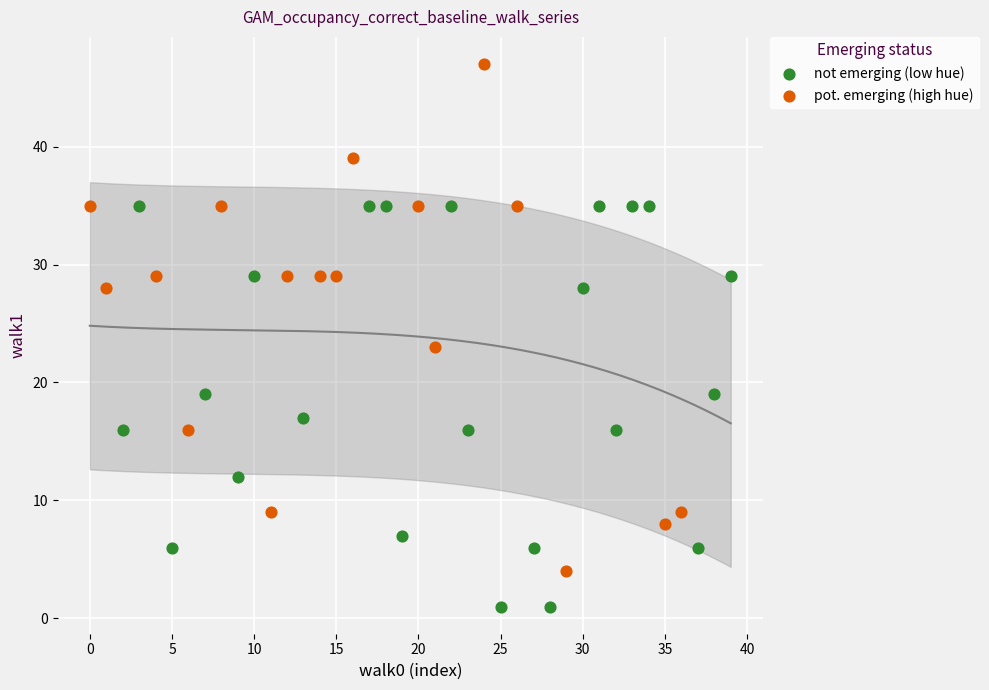

Which series has the largest Y range (max minus min)?

pot. emerging (high hue)